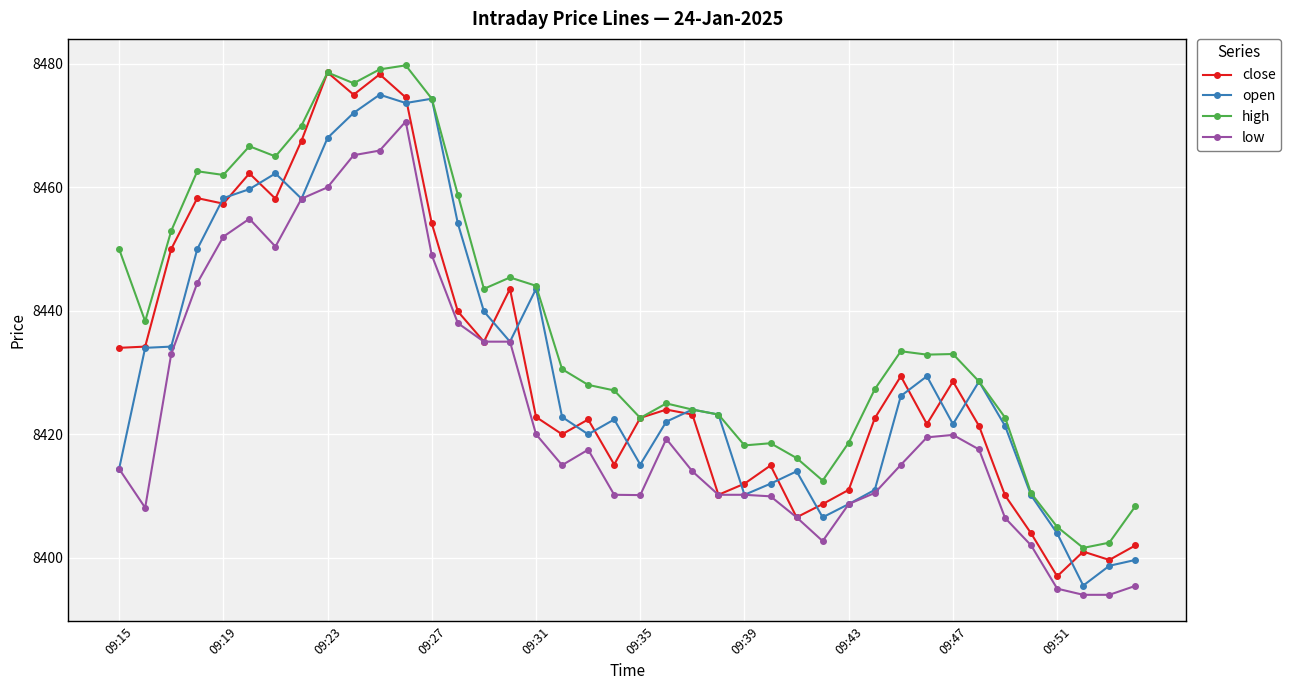

True or false: low and high intersect in this chart.

False